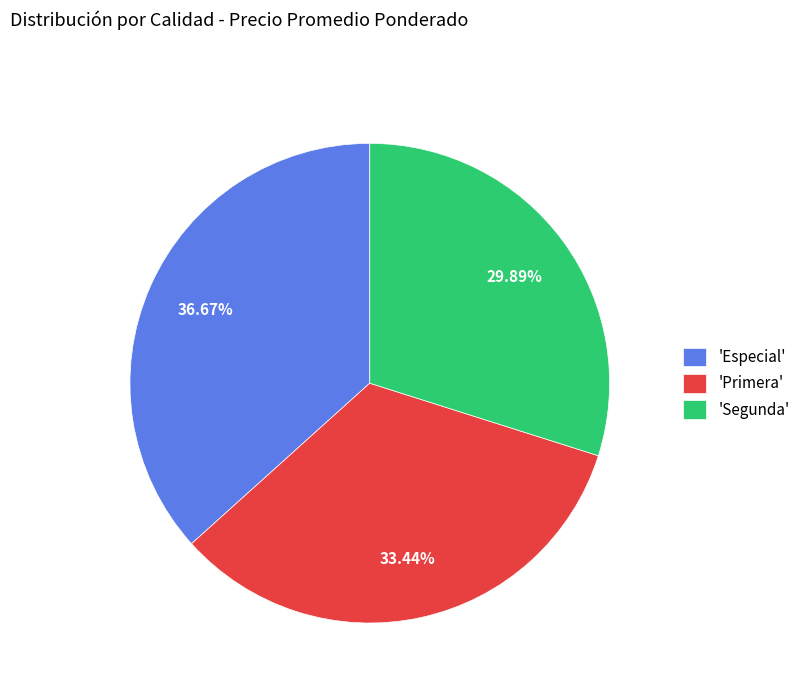

Rank the categories by value from lowest to highest.

'Segunda', 'Primera', 'Especial'